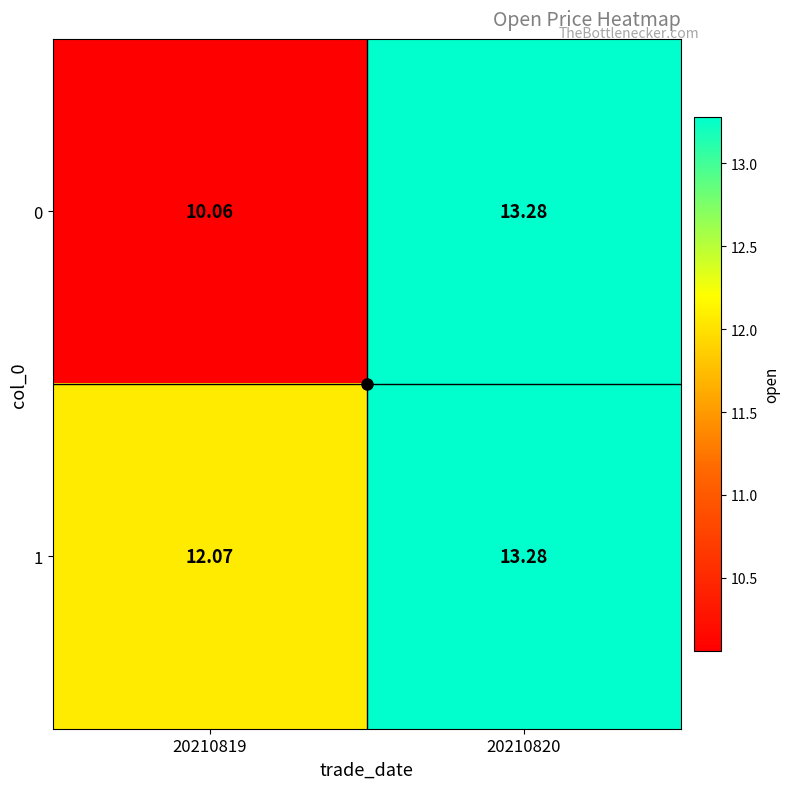

What is the spread (max minus min) of values at 20210819?

2.0